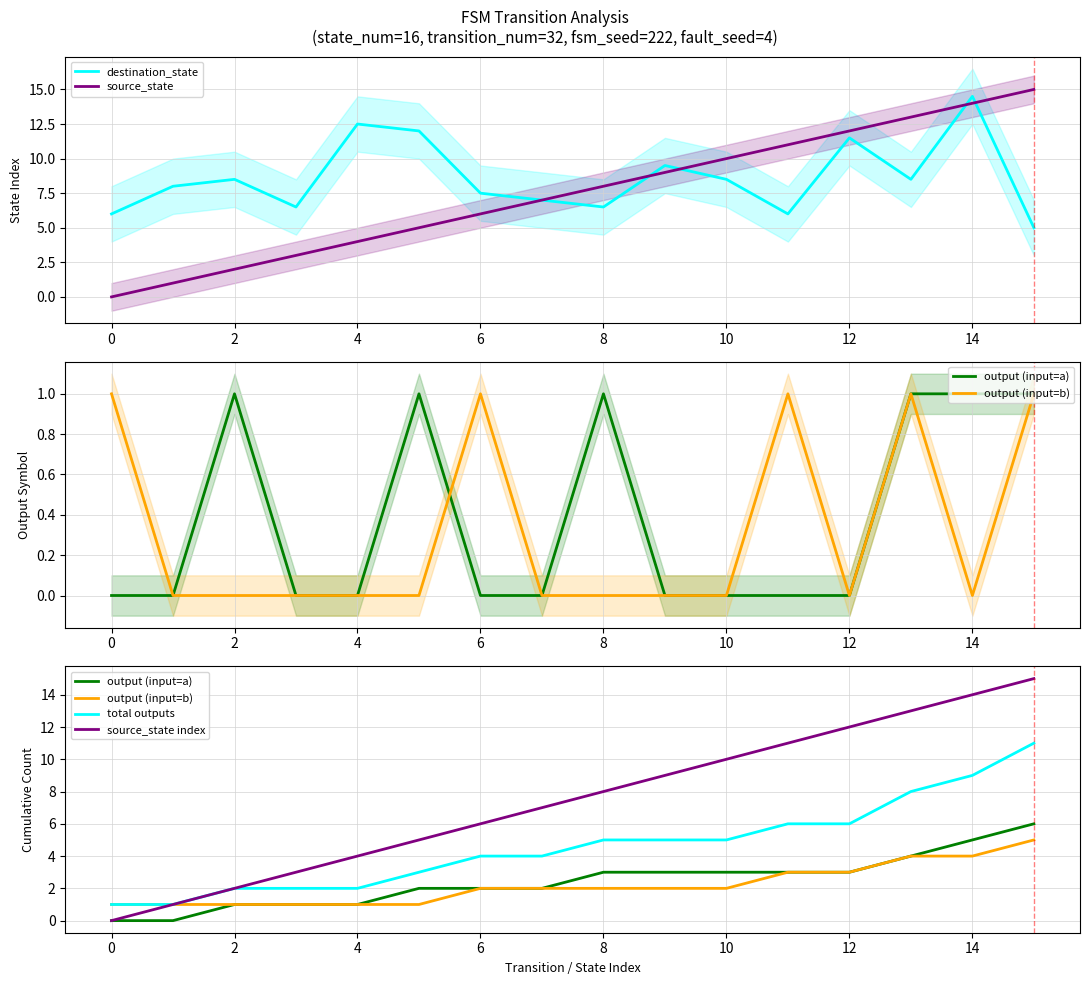

Is it true that source_state equals 6.1 at 10?

False